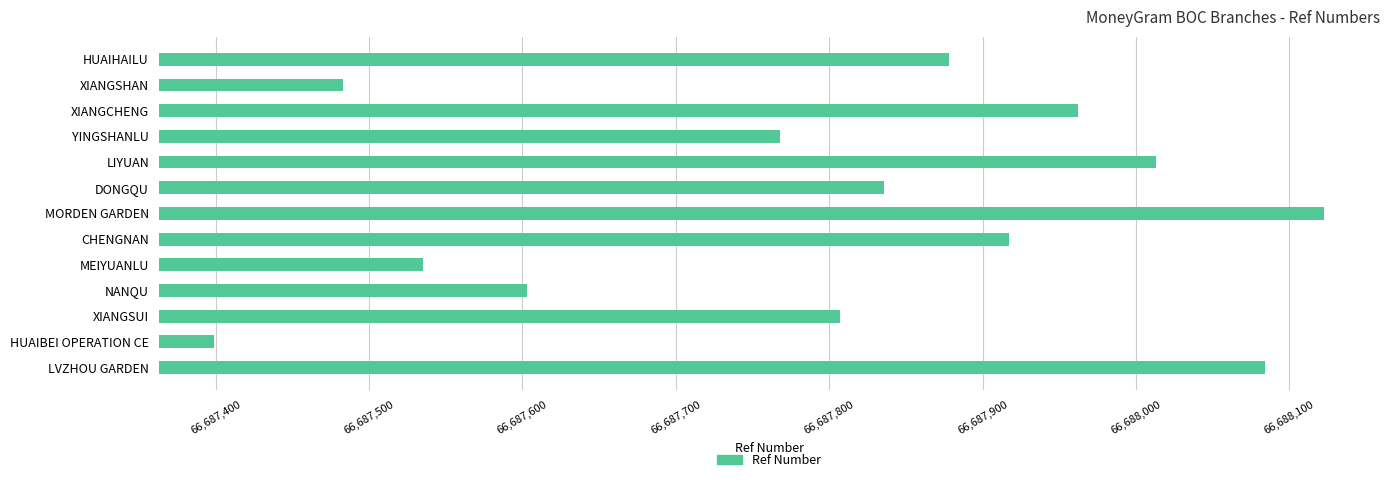

Reading top to bottom, transcribe all the data shown in this chart.

66687878	66687483	66687962	66687768	66688013	66687836	66688123	66687917	66687535	66687603	66687807	66687399	66688084